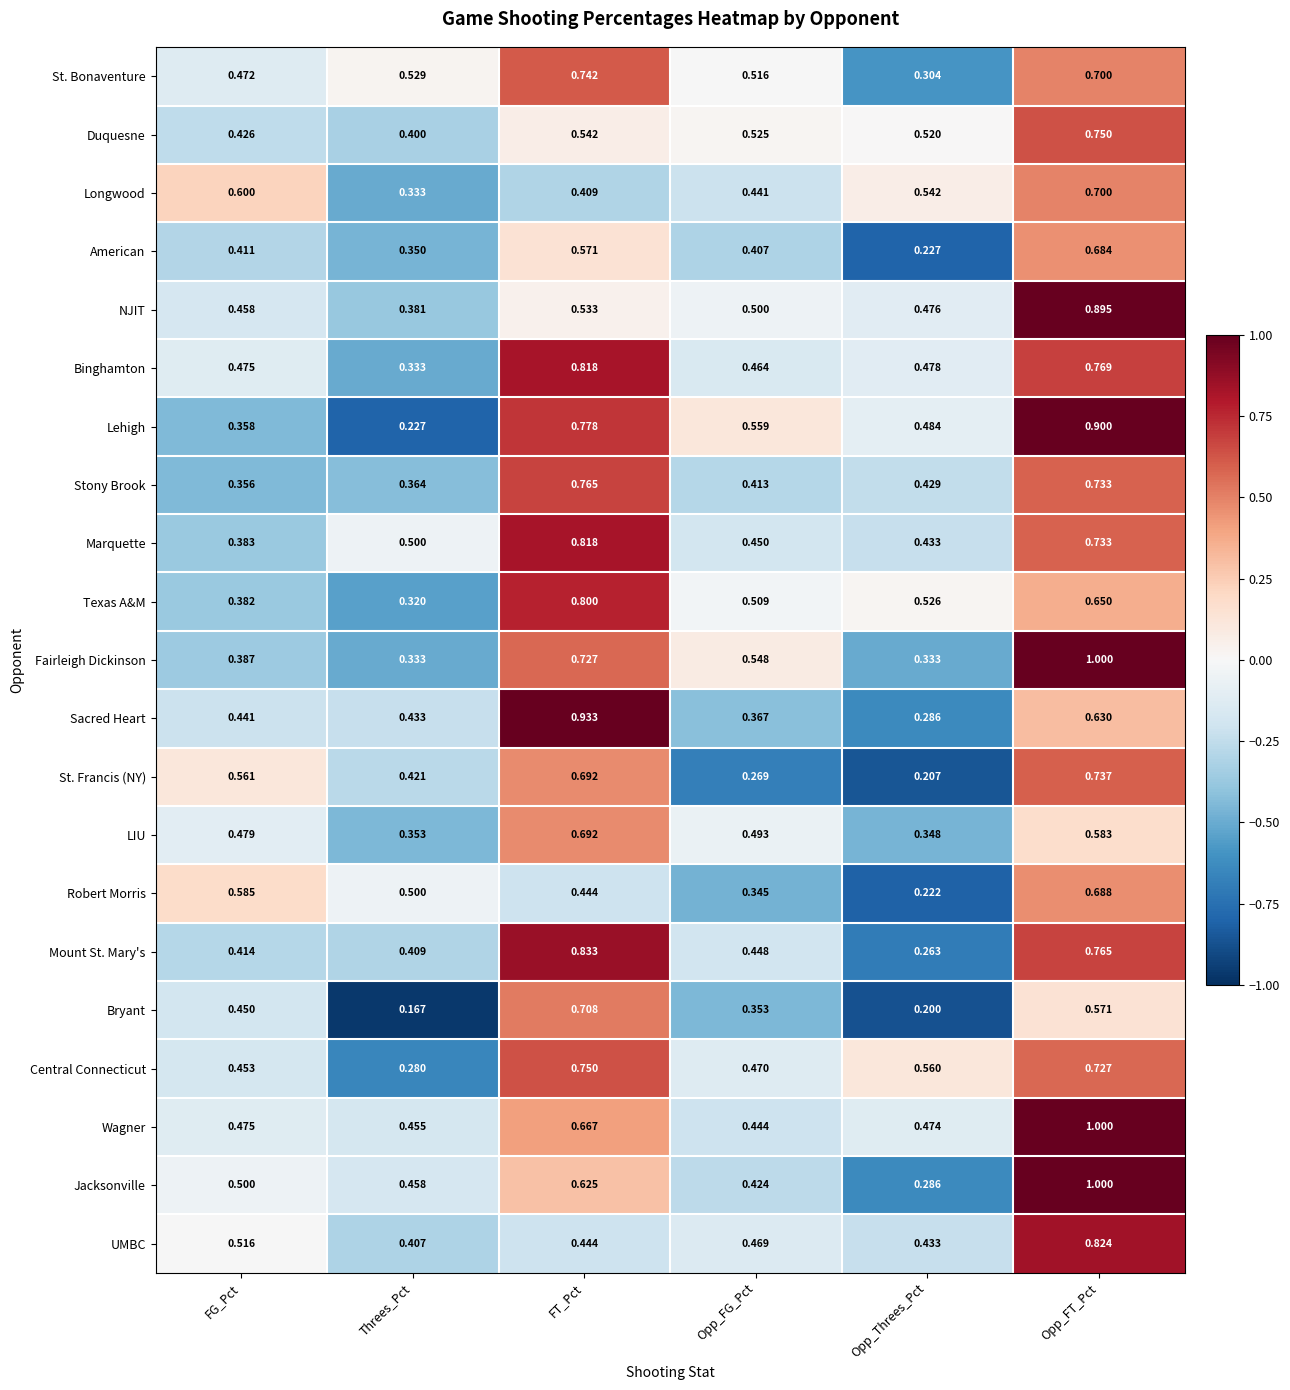

At which label does Robert Morris reach its minimum?

Opp_Threes_Pct